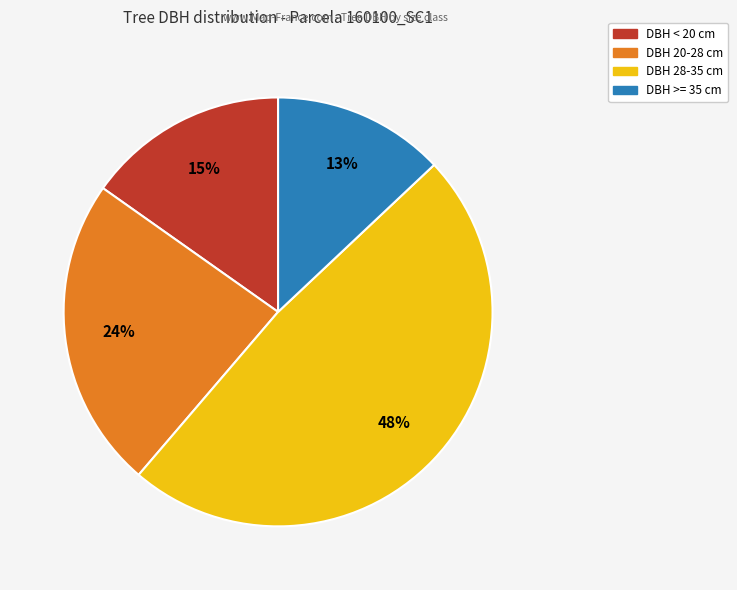

Is there any slice that represents more than half of the pie?

No